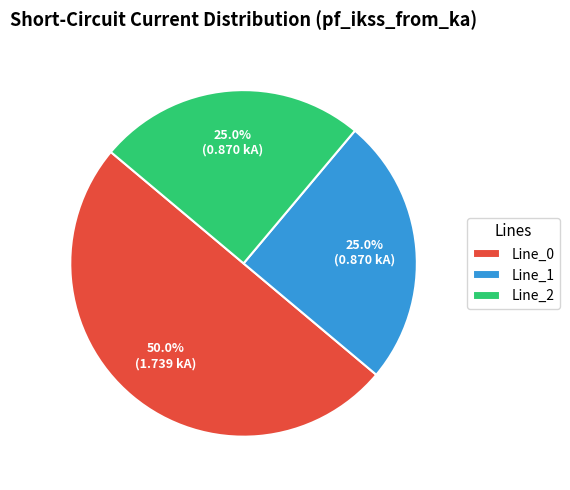

Is it true that Line_1 is 25% of the pie?

True